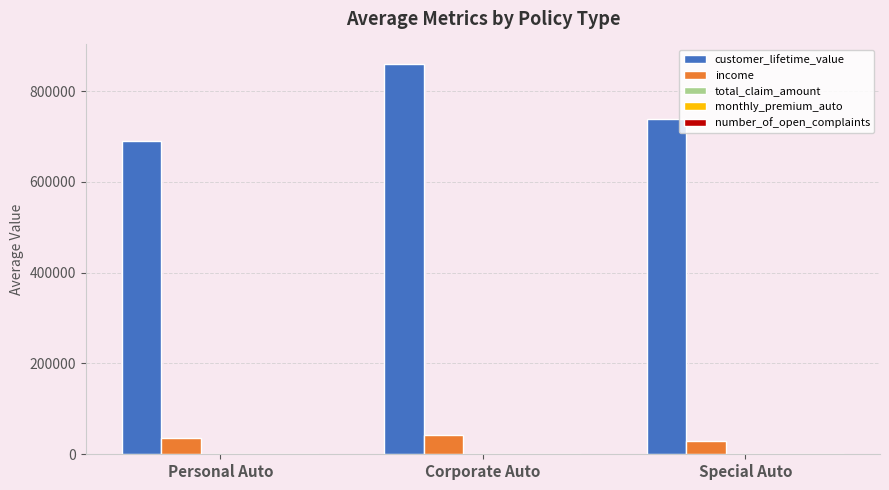

At which label is customer_lifetime_value closest to 774694?

Special Auto